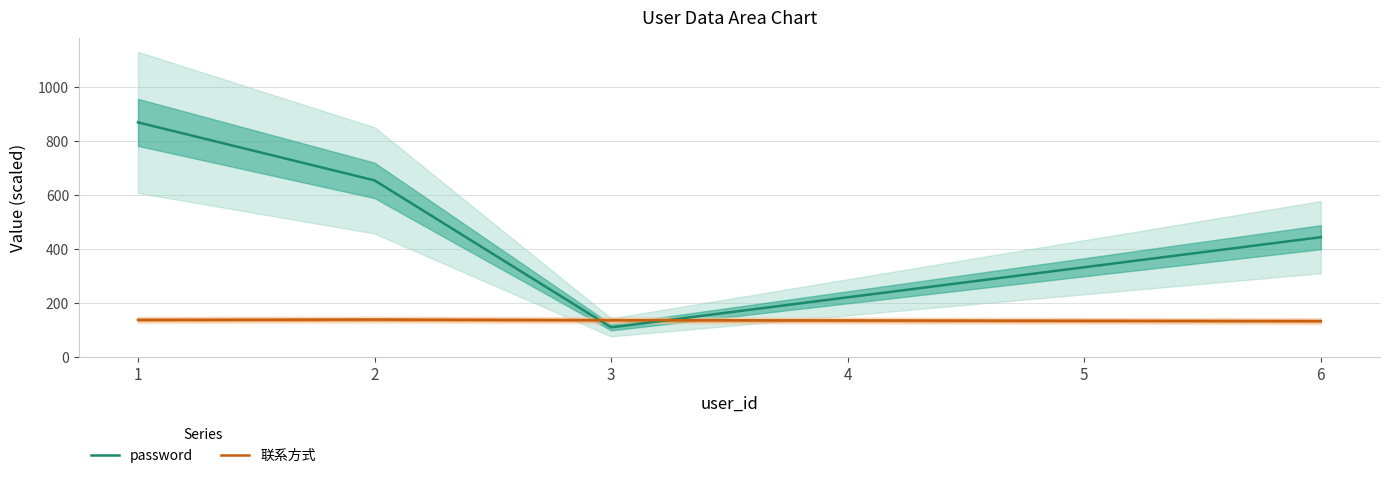

Rank the series by their average value, from highest to lowest.

password, 联系方式